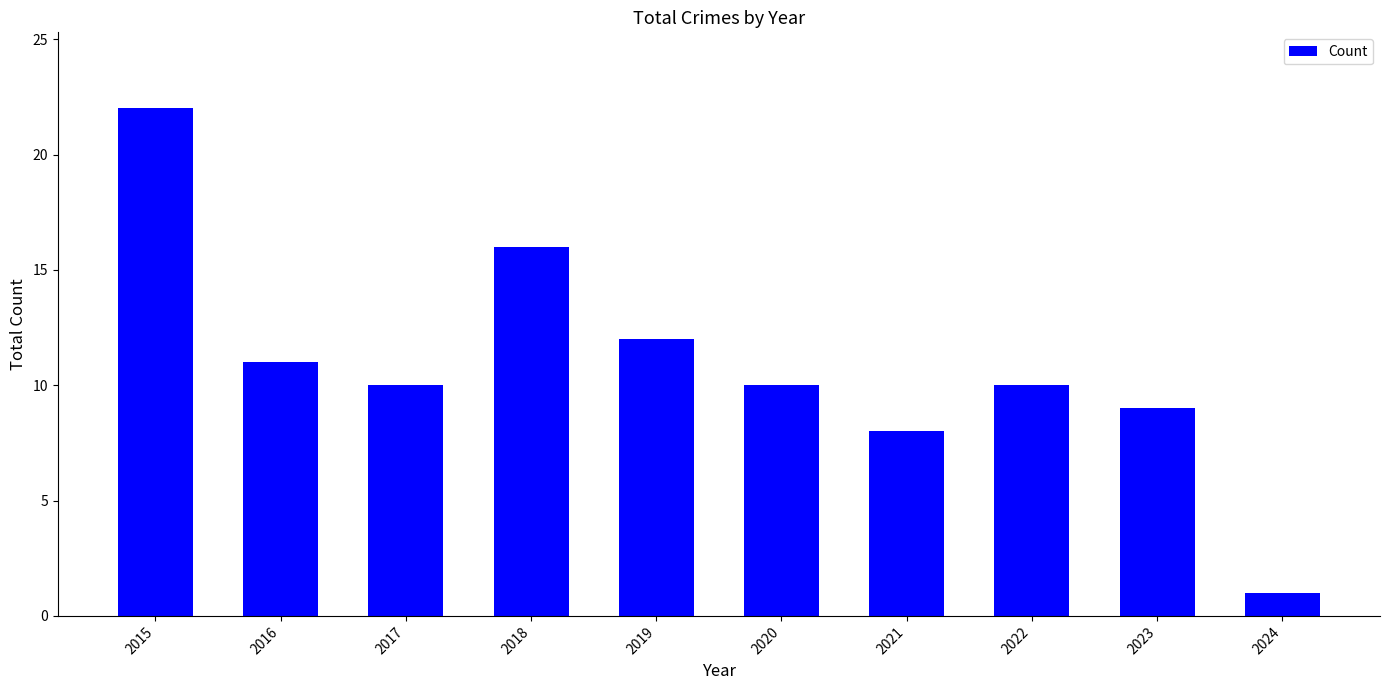

Read the value at 2020.

10